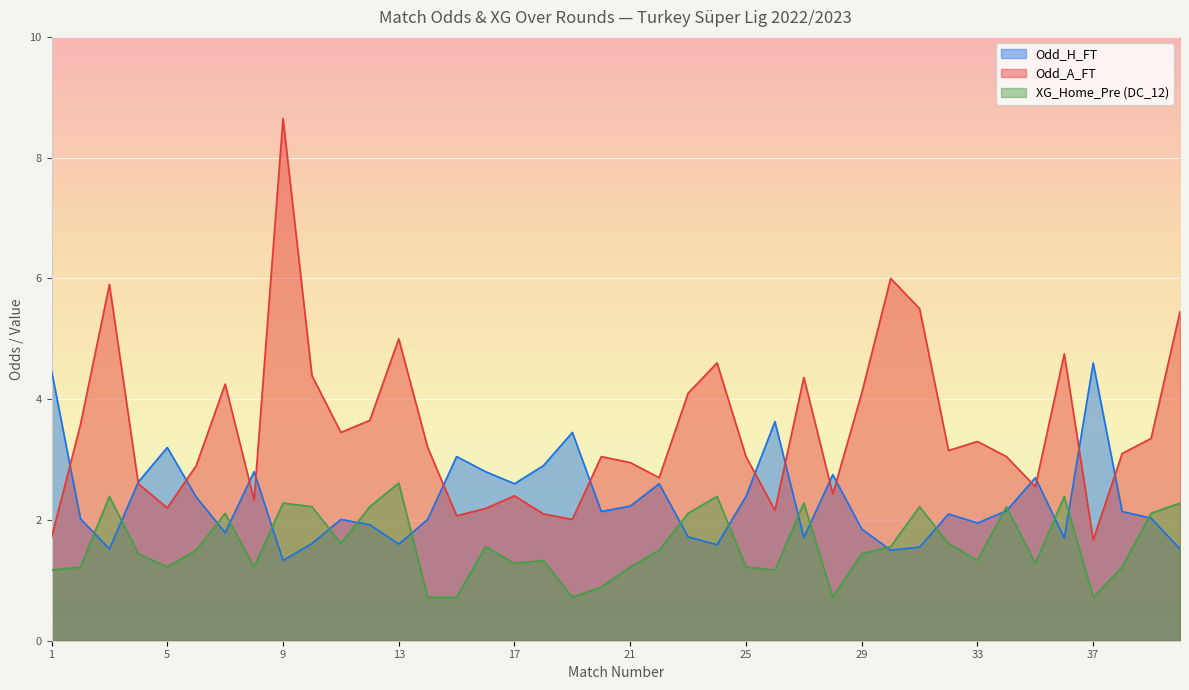

What is the approximate value of Odd_A_FT at 9?

8.7